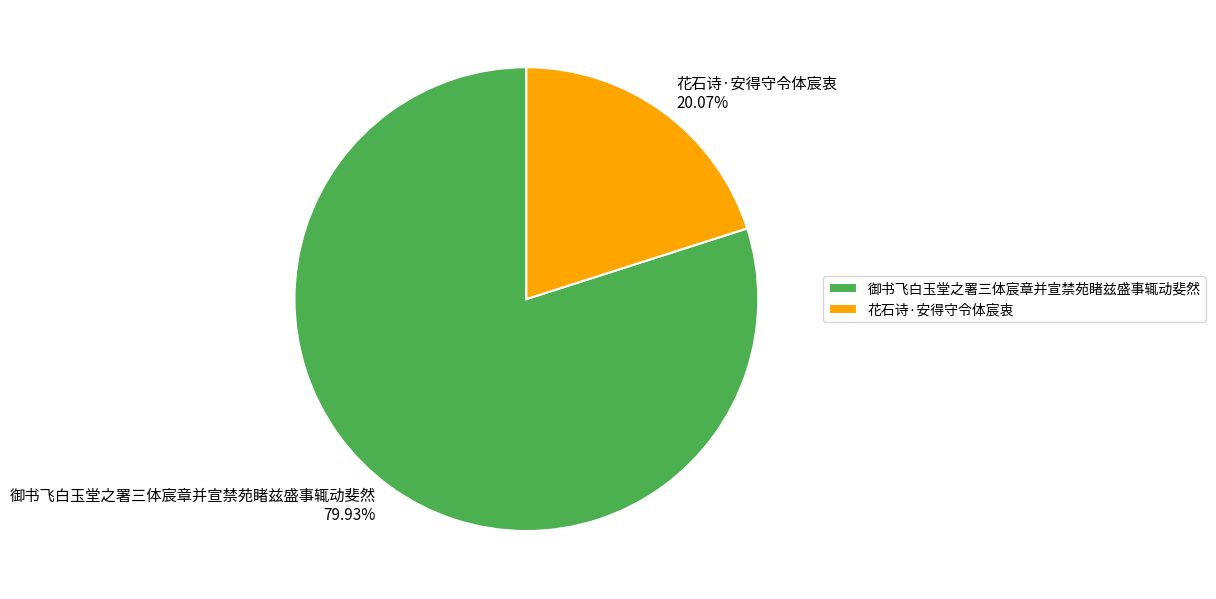

What percentage is NOT represented by 花石诗·安得守令体宸衷?

79.9%